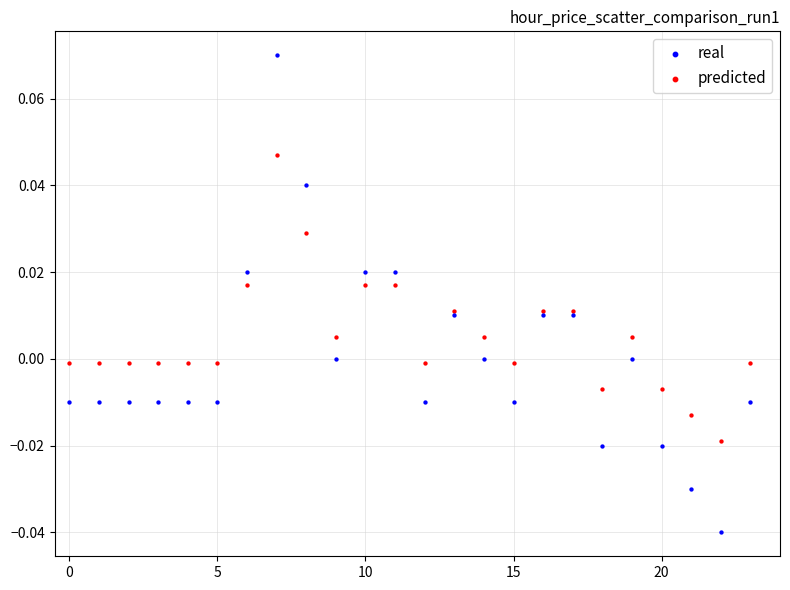

Which series has the widest spread of Y values?

real